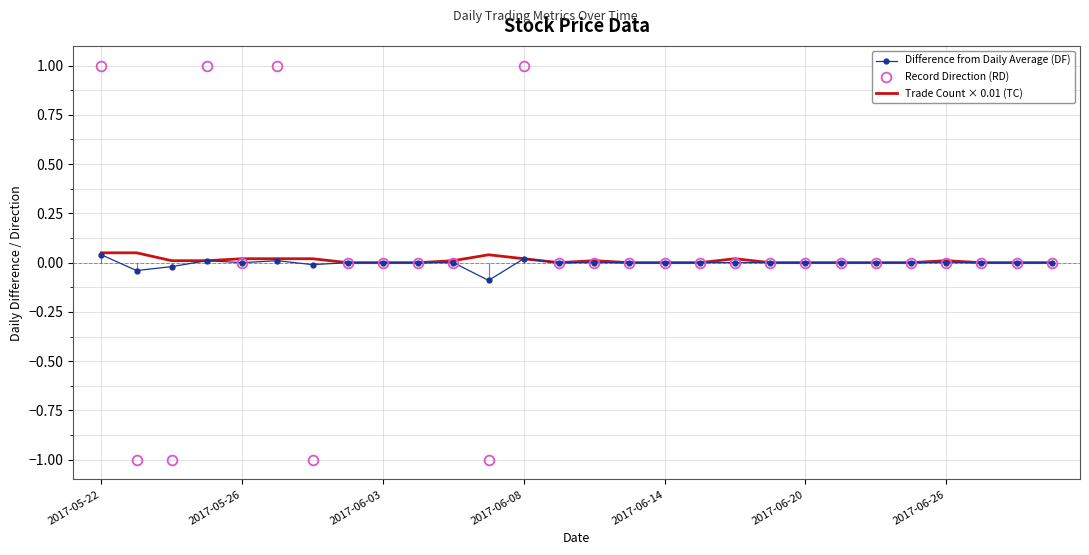

How many lines are shown in the chart?

3